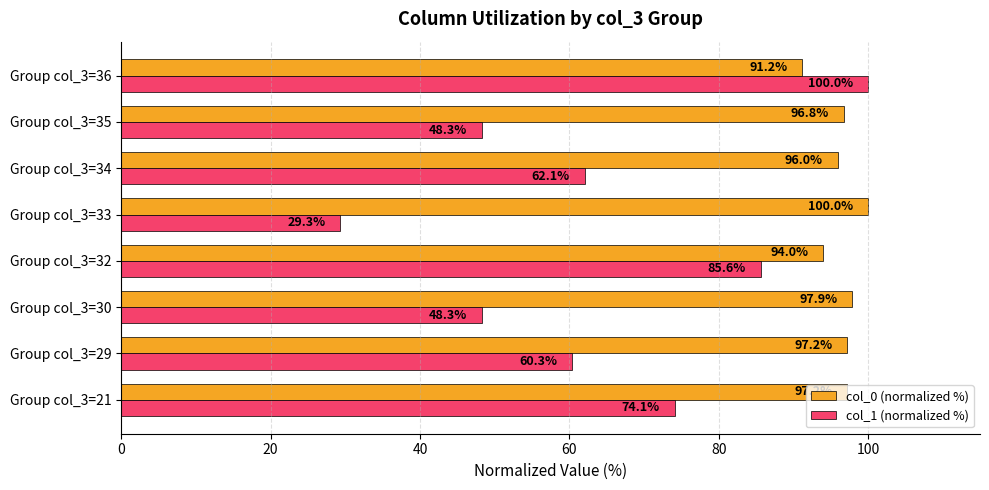

Rank the series by their average value, from lowest to highest.

col_1 (normalized %), col_0 (normalized %)